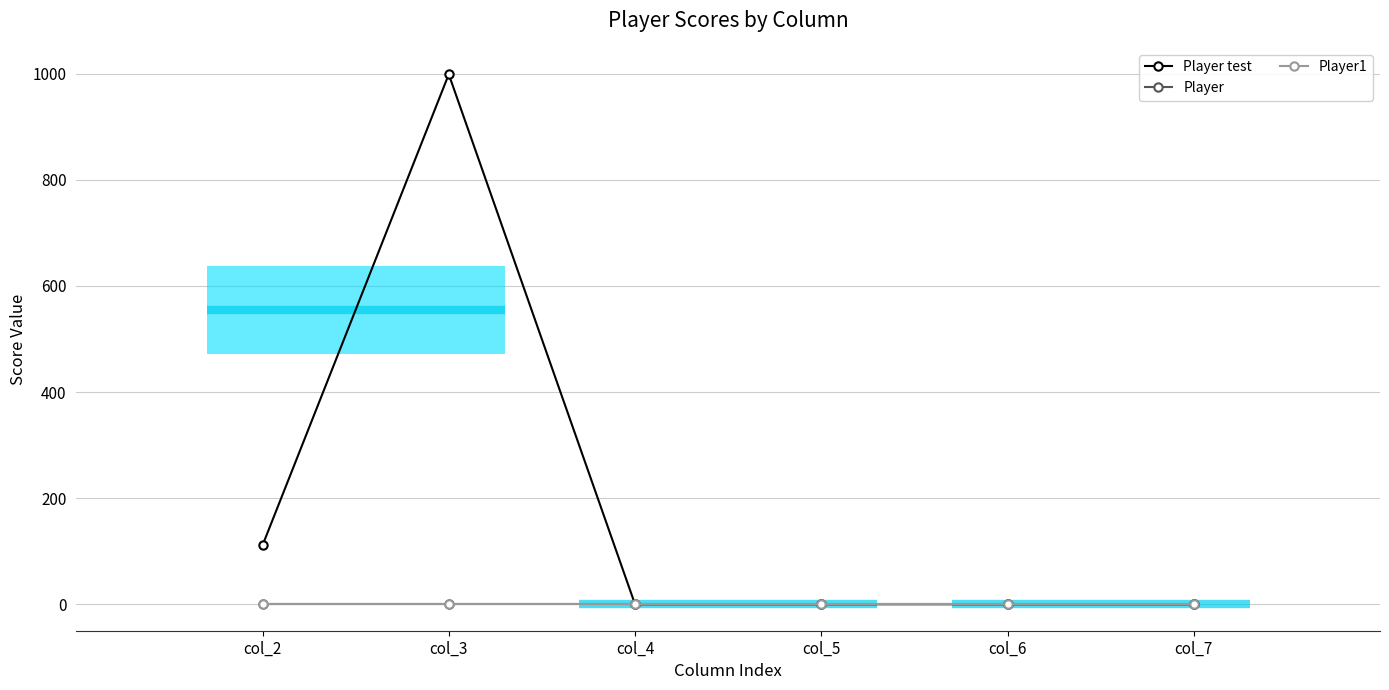

Which series has the largest total across all categories?

Player test